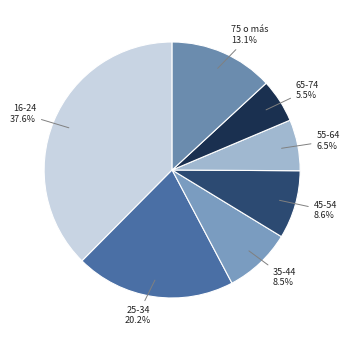

What is the largest slice in the pie chart?

16-24